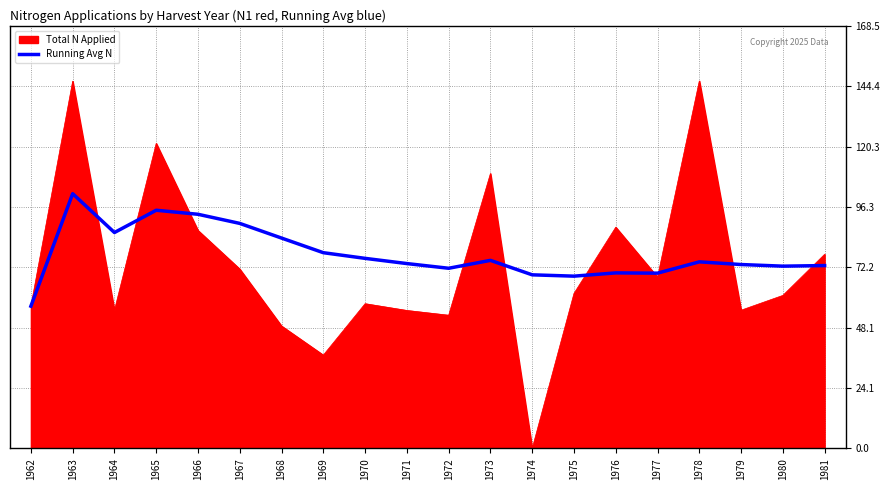

Which series has the widest spread of values?

Total N Applied